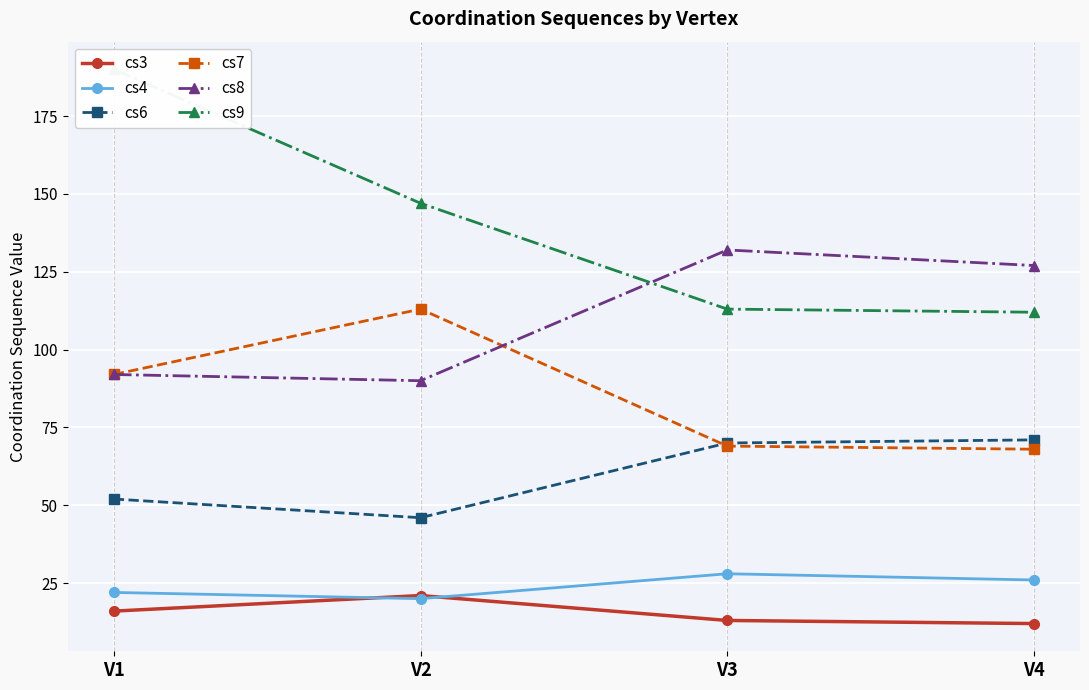

What is the smallest value displayed?

12